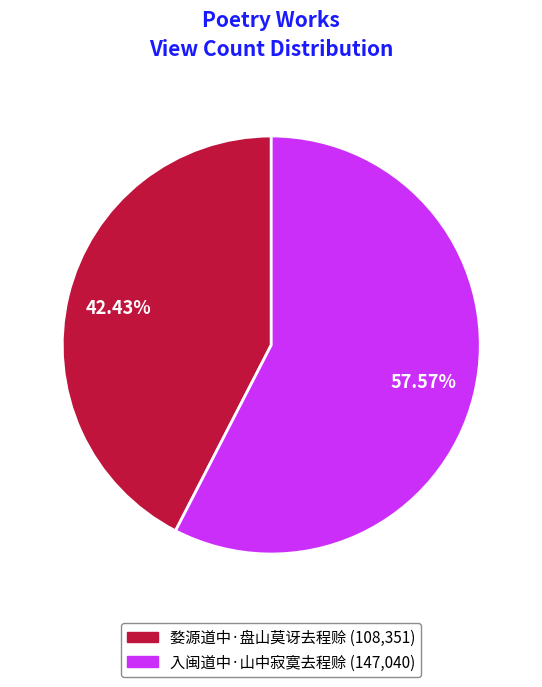

Rank the categories by value from highest to lowest.

入闽道中·山中寂寞去程赊, 婺源道中·盘山莫讶去程赊